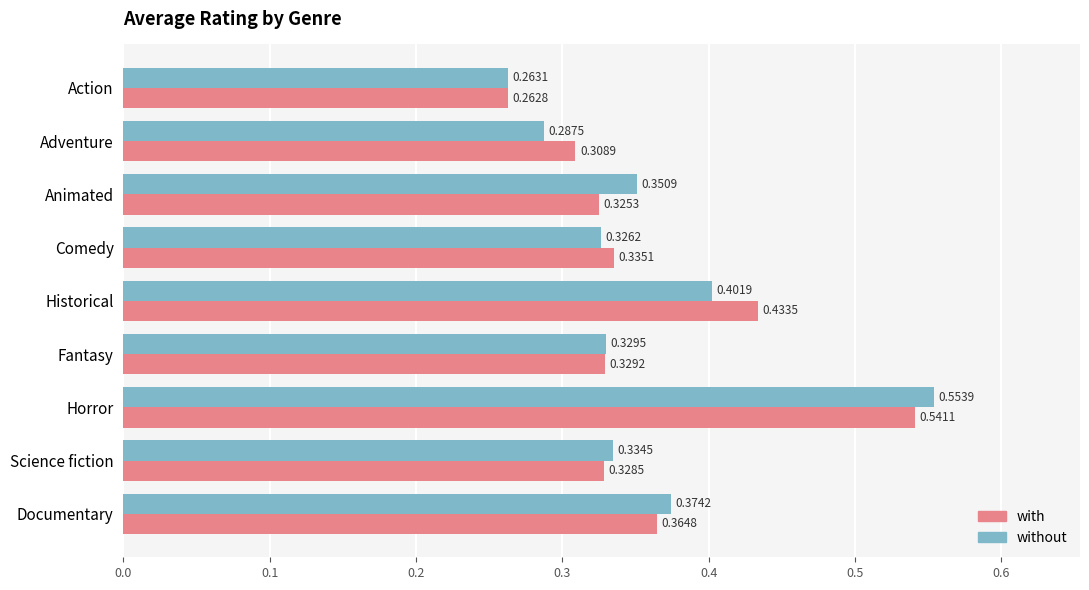

At Adventure, list the series in order from smallest to largest.

without, with